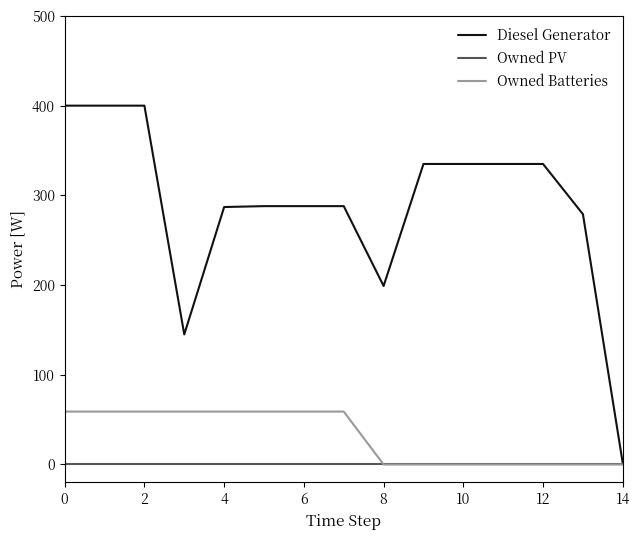

Which series has the largest total across all categories?

Diesel Generator